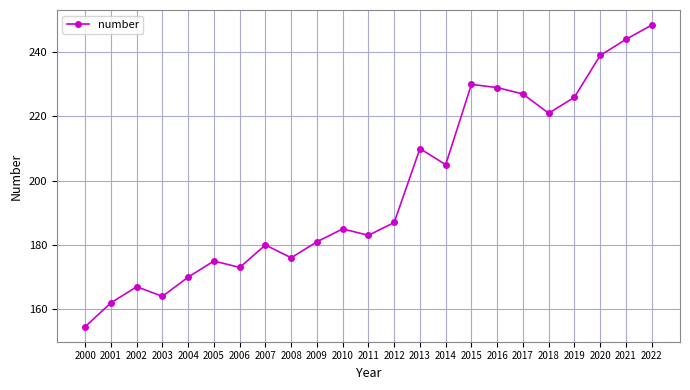

True or false: the data has more than 1 interior local peaks.

True